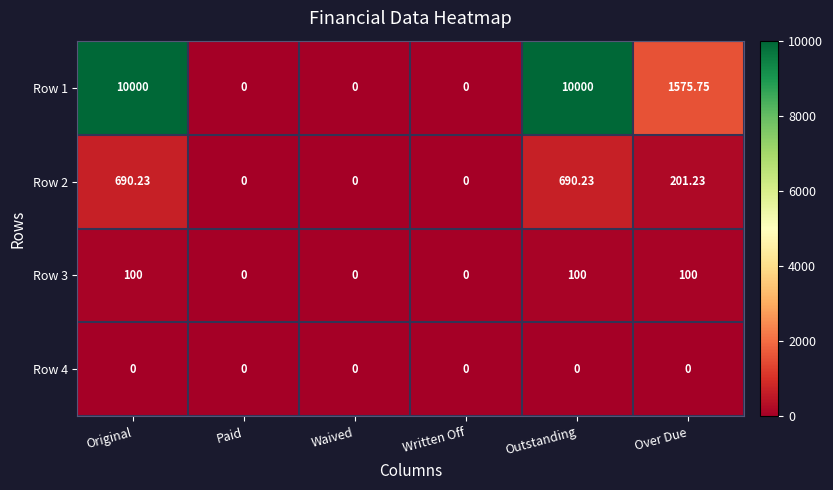

Is the value of Row 2 at Over Due greater than the value of Row 1 at Original?

No